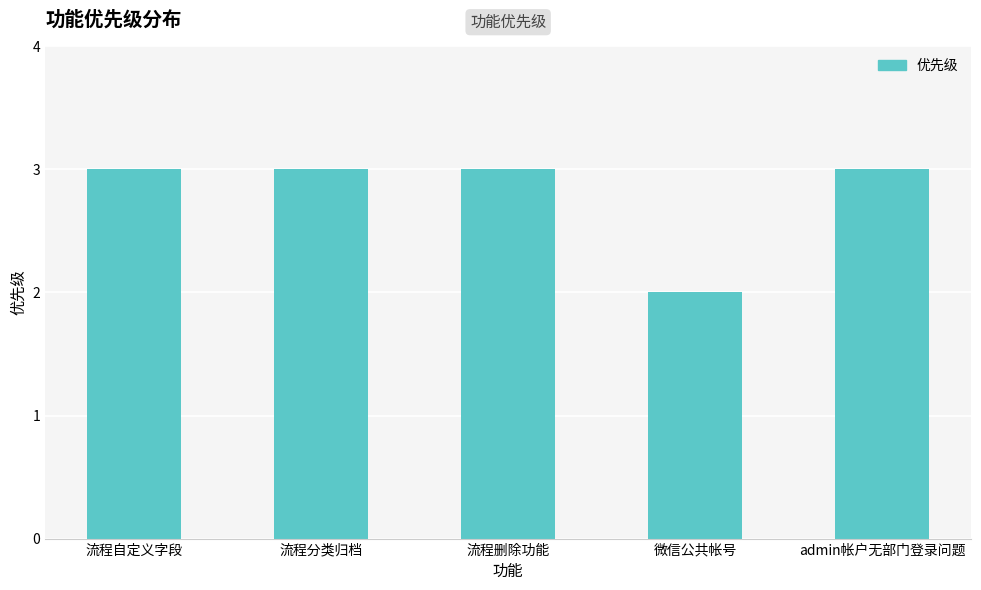

What is the greatest value displayed?

3